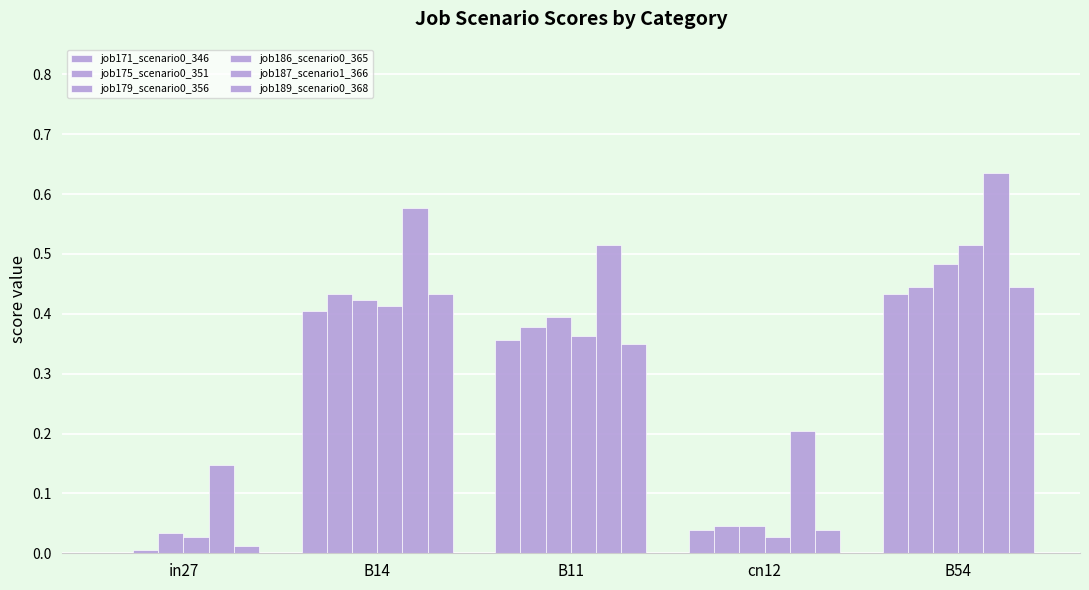

What position from the left is cn12?

4